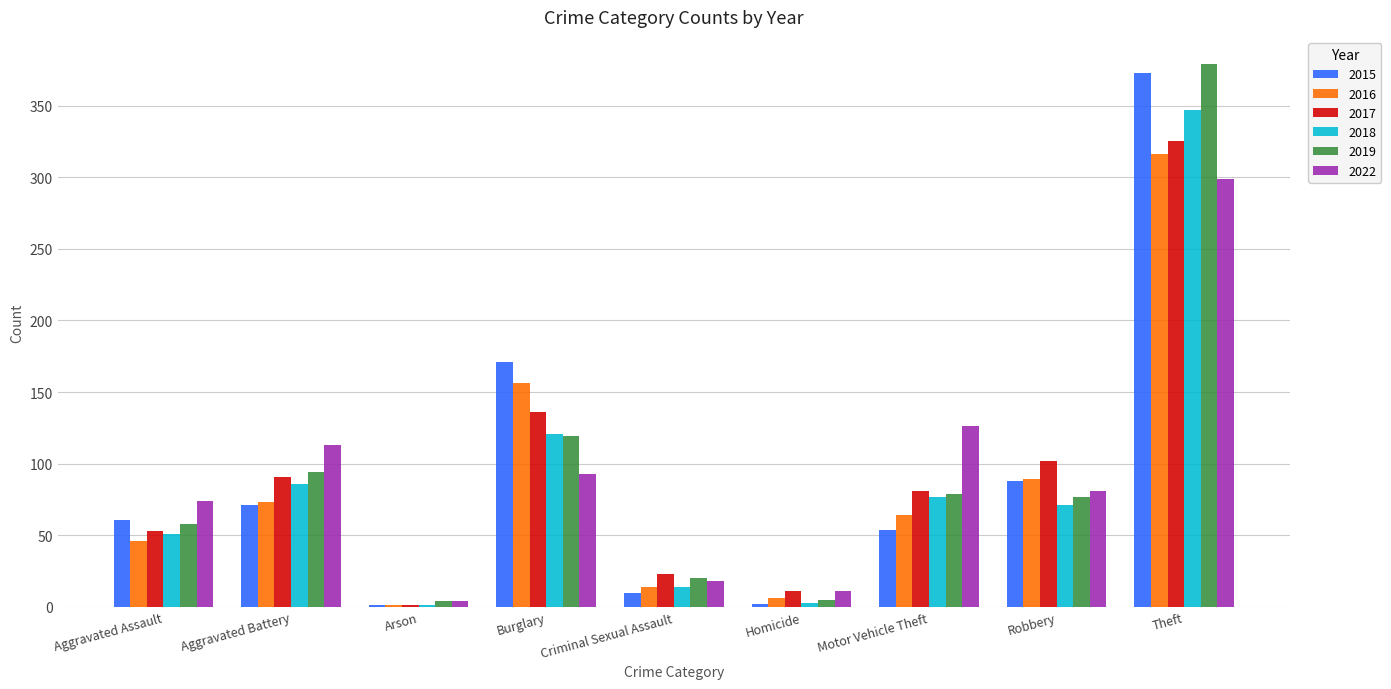

What is the highest value of the 2022 series?

299